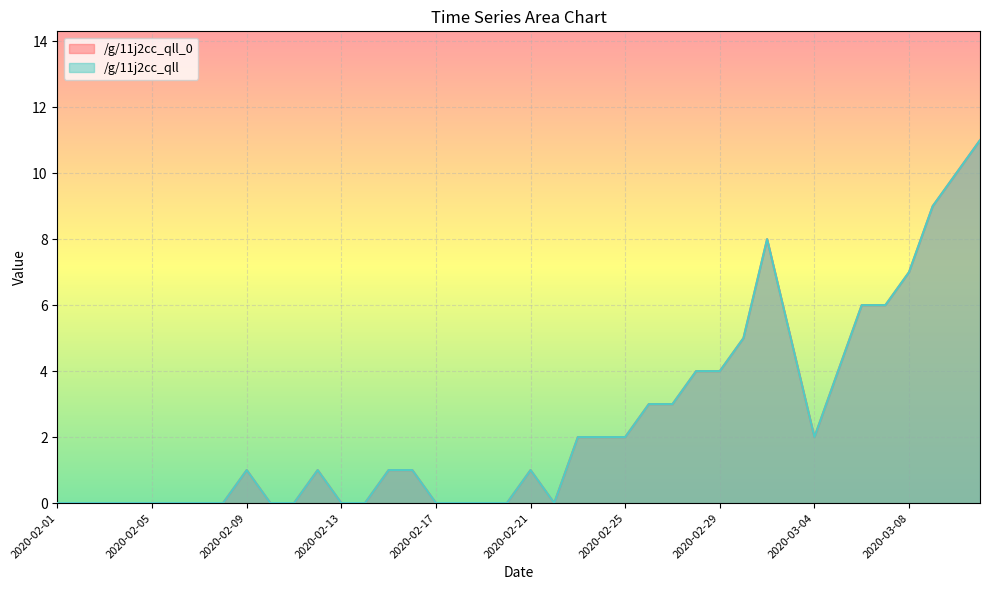

Which category has the highest value in the /g/11j2cc_qll_0 series?

2020-03-11